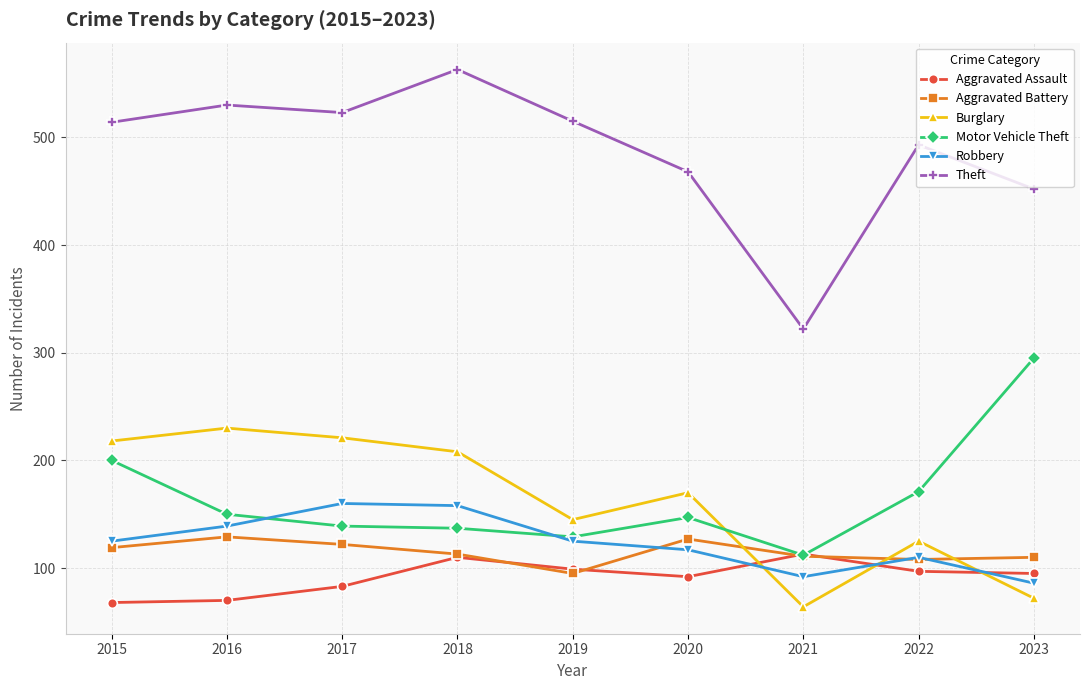

True or false: Motor Vehicle Theft and Burglary intersect in this chart.

True